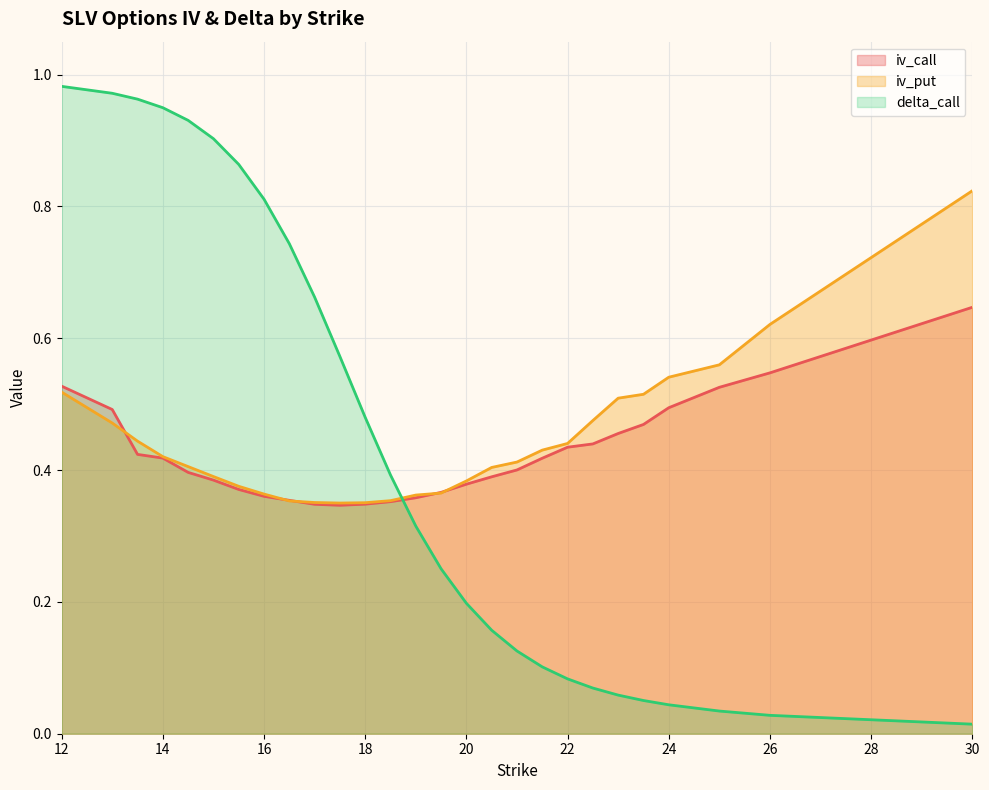

What is the difference between the maximum and minimum values in the iv_call series?

0.3